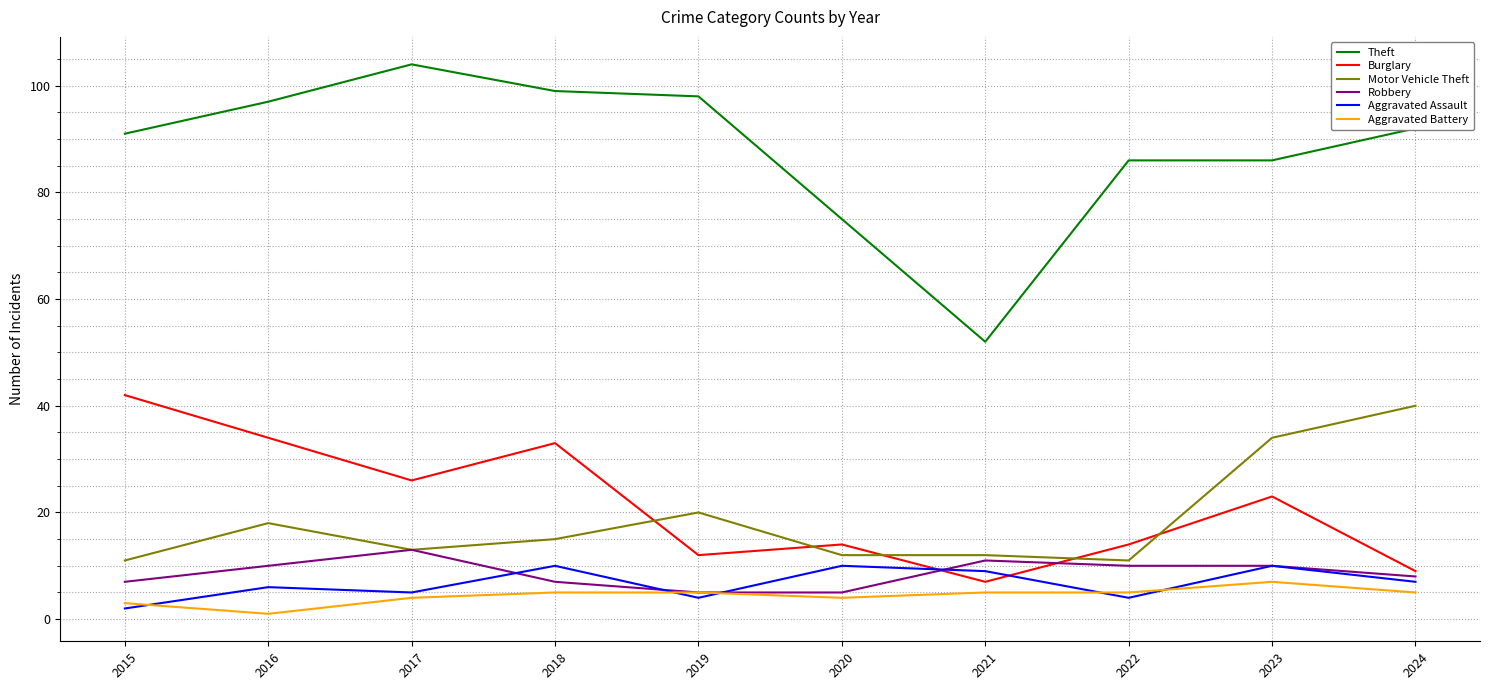

At which label does Burglary first exceed 23?

2015